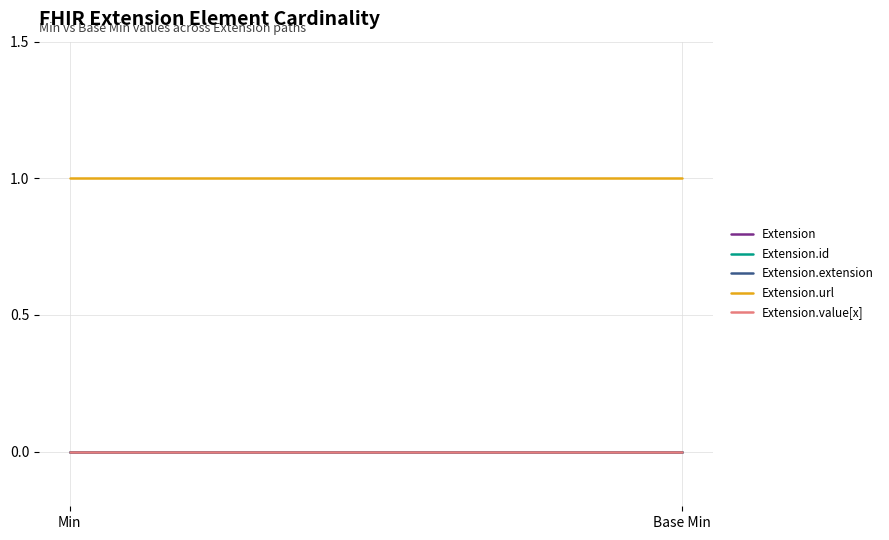

Which series has the largest total across all categories?

Extension.url